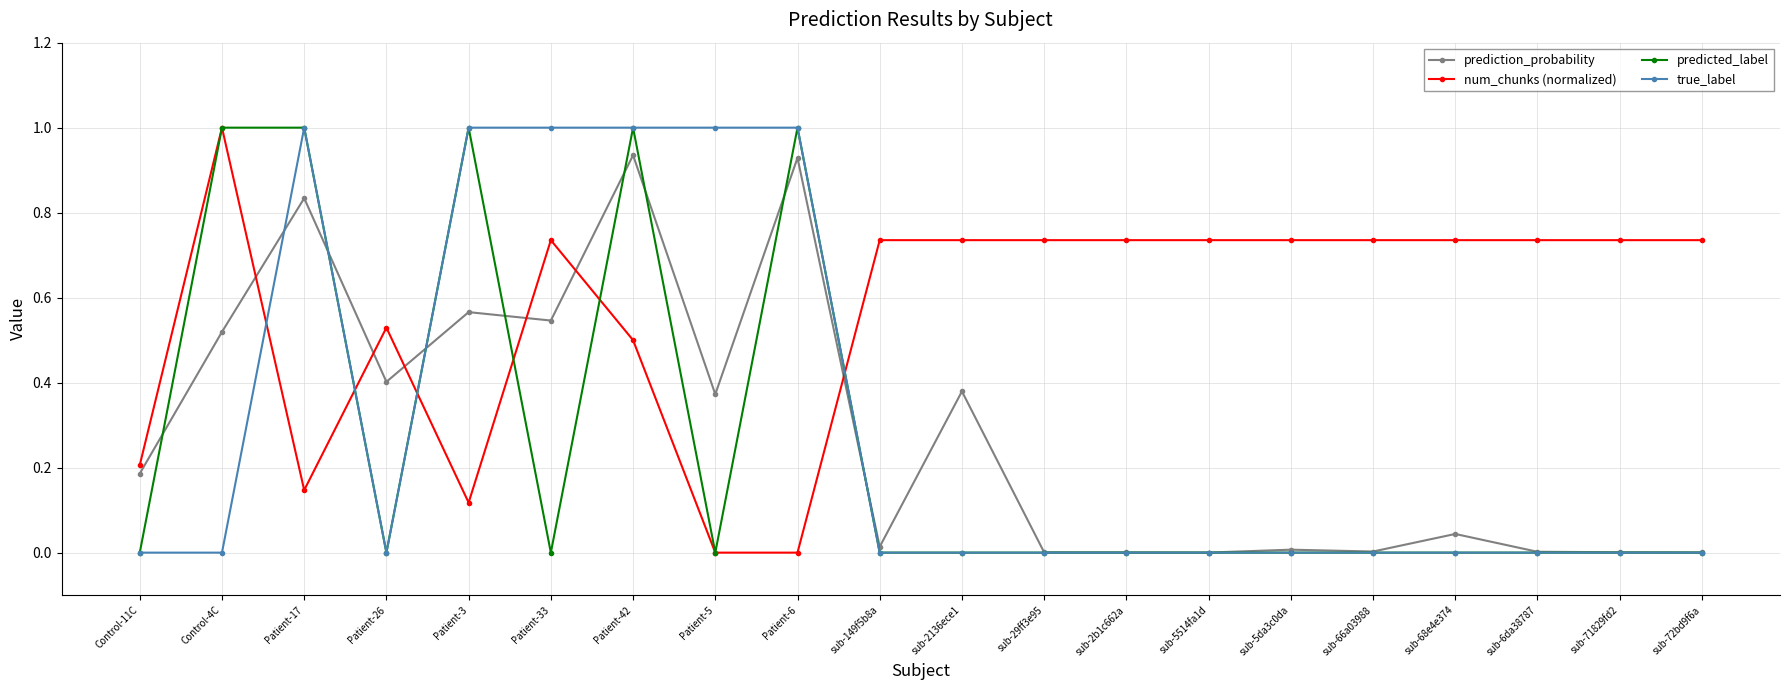

Between Control-4C and sub-6da38787, which series saw the biggest shift?

predicted_label